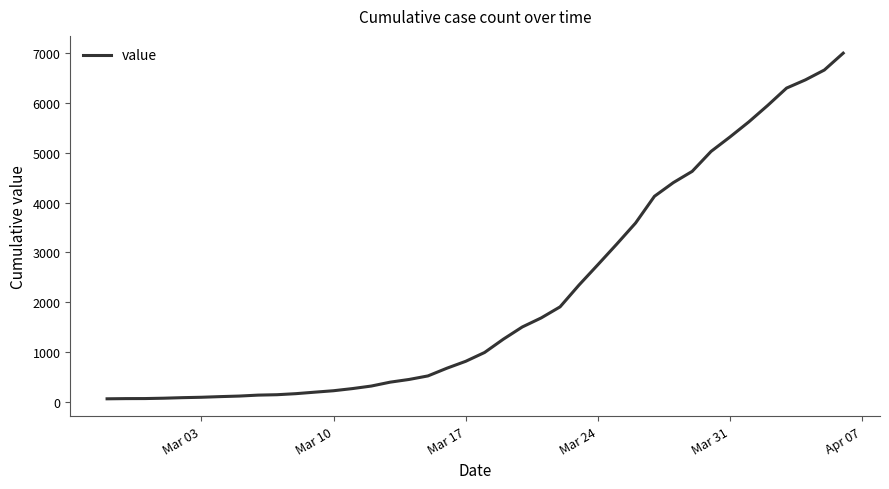

What is the maximum value shown in the chart?

6995